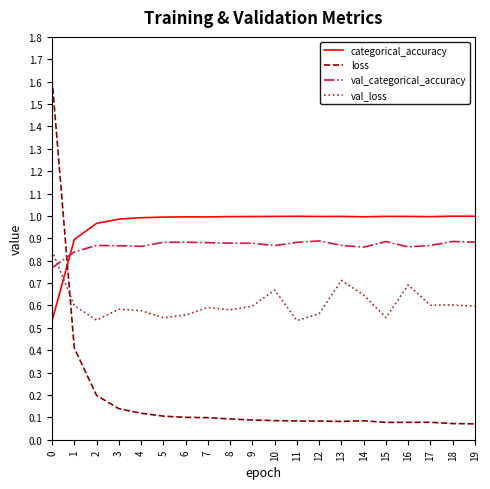

The value of val_categorical_accuracy at 3 is 1.4. True or false?

False